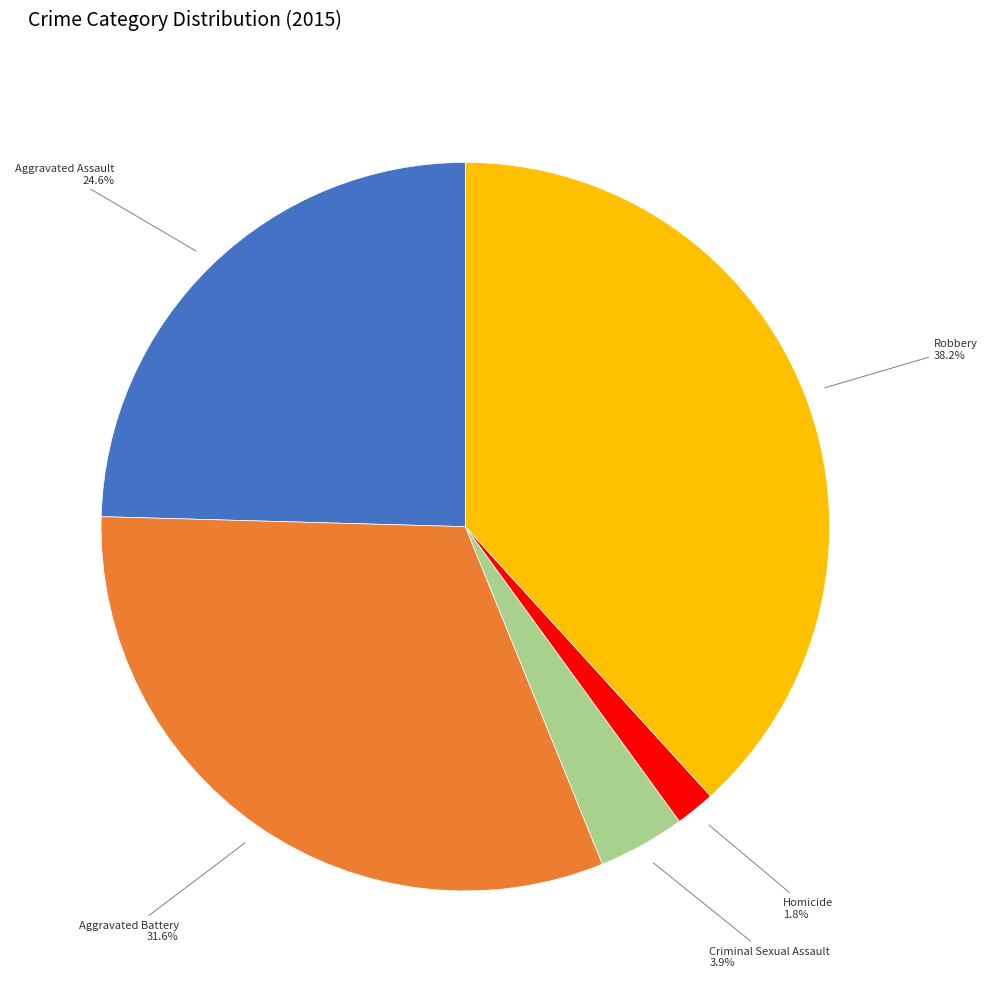

How many slices are in this pie chart?

5